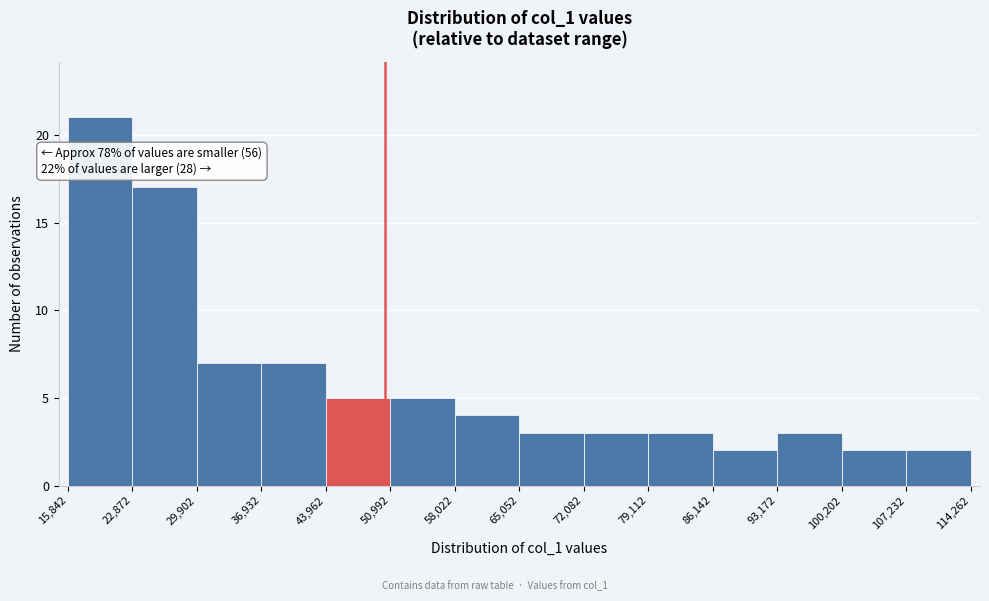

Which range on the x-axis has the tallest bar?

15,842 to 22,872